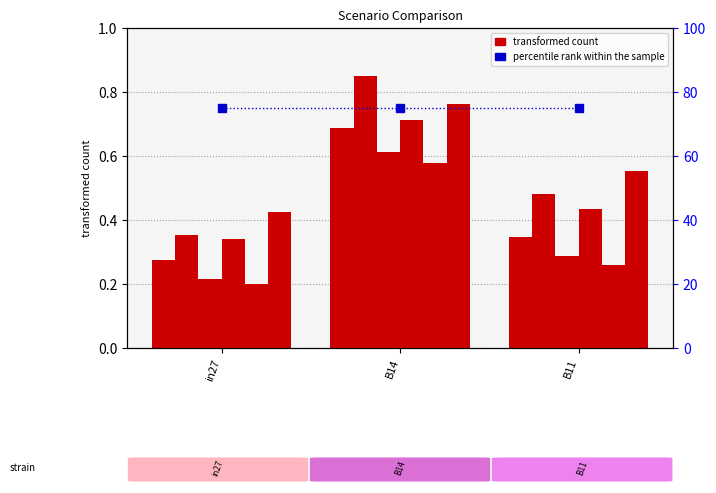

Reading left to right, transcribe all the data shown in this chart.

job318_scenario0_592: in27=0.3	B14=0.7	B11=0.3
job320_scenario1_596: in27=0.4	B14=0.8	B11=0.5
job325_scenario0_602: in27=0.2	B14=0.6	B11=0.3
job328_scenario1_608: in27=0.3	B14=0.7	B11=0.4
job329_scenario0_610: in27=0.2	B14=0.6	B11=0.3
job330_scenario3_611: in27=0.4	B14=0.8	B11=0.6